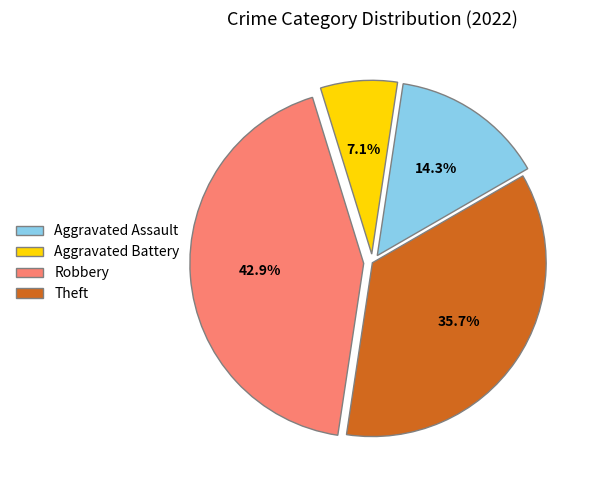

What is the smallest slice in the pie chart?

Aggravated Battery